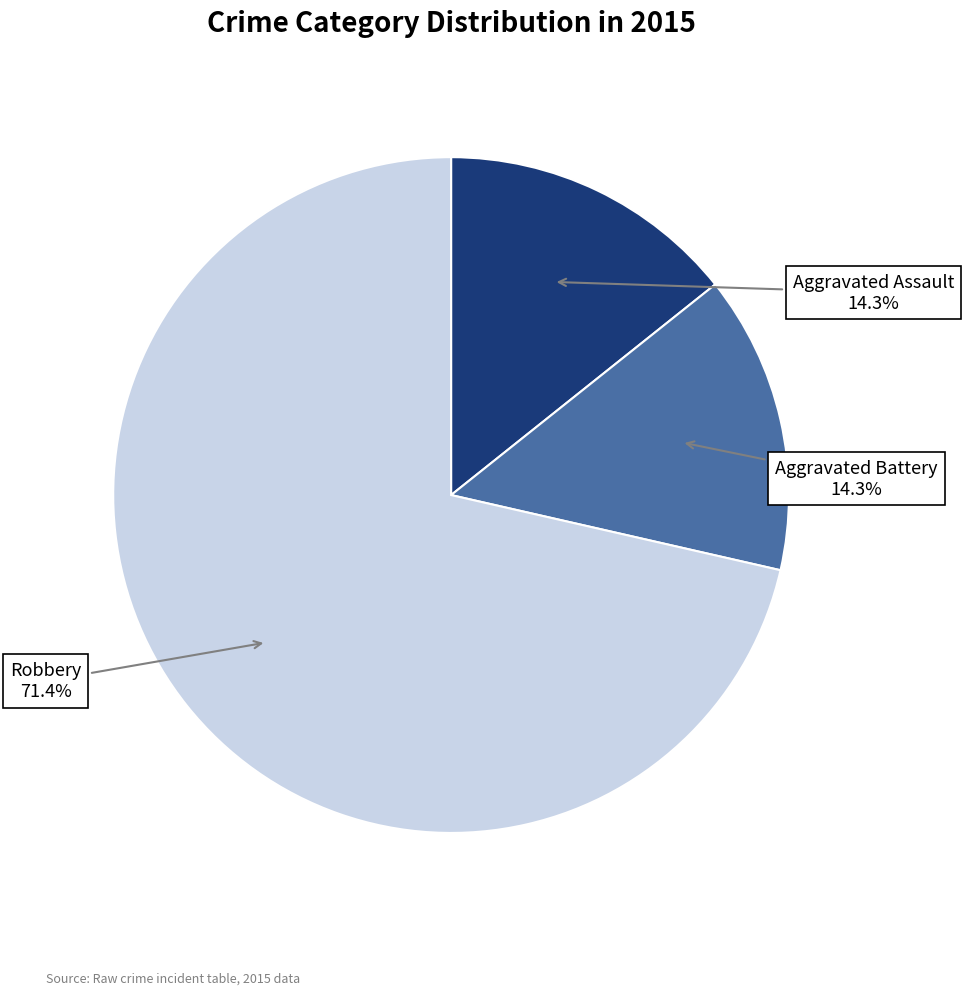

Is it true that Aggravated Assault is 7% of the pie?

False